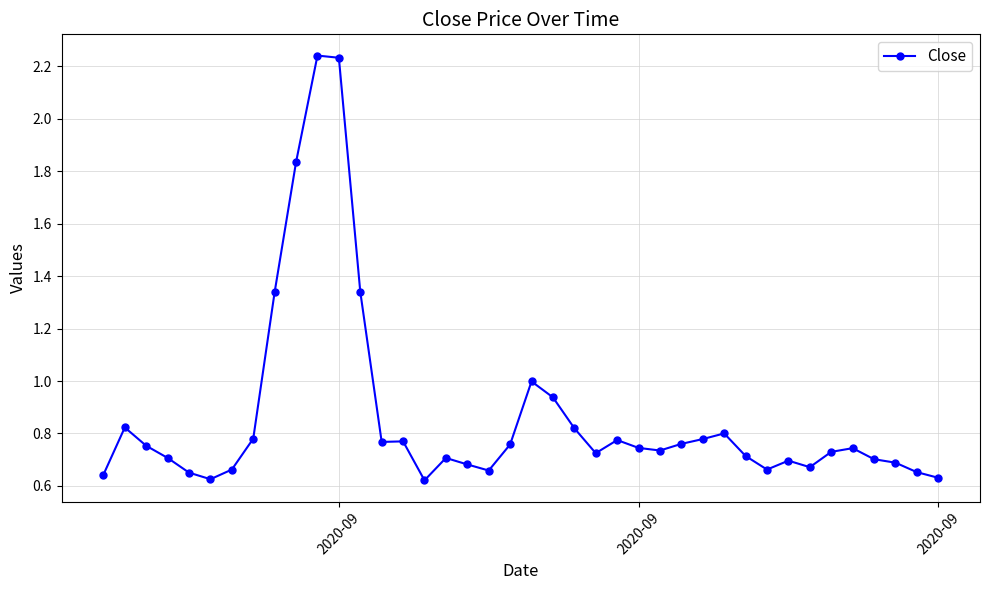

What is the difference between the second highest and second lowest values?

1.6